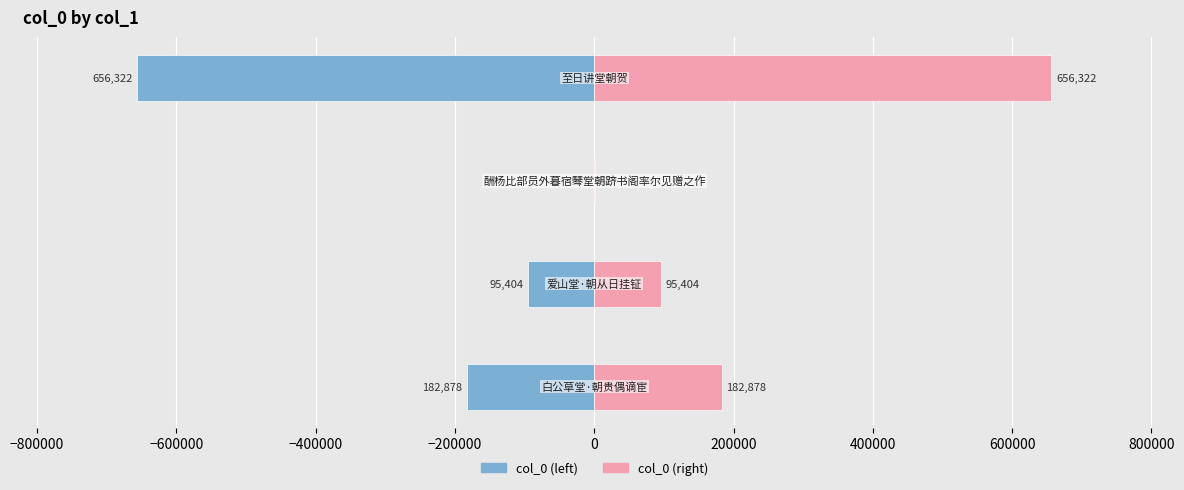

What is the difference between the maximum and minimum values in the col_0 (left) series?

655795